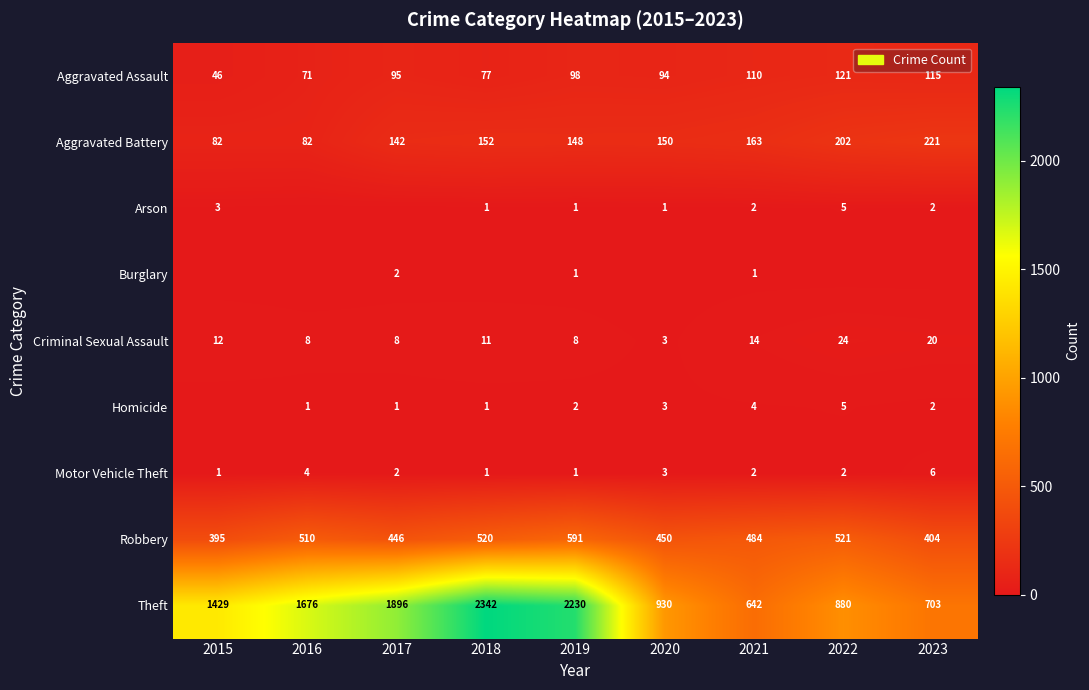

What value does the Criminal Sexual Assault series have at 2016?

8